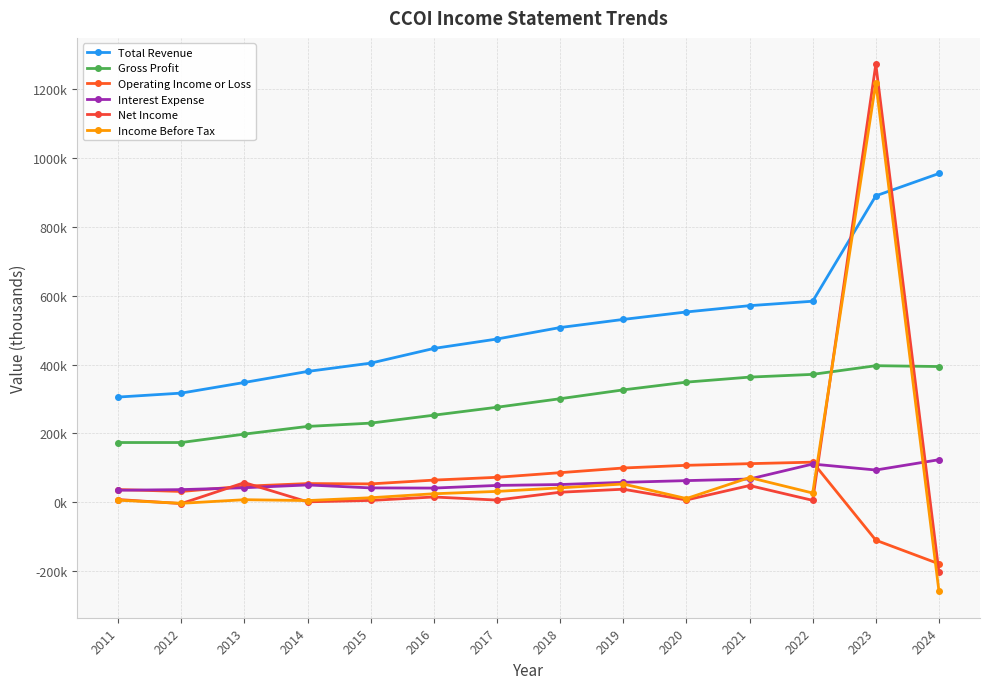

What is the value of the Gross Profit point at the 13th from the left?

396700